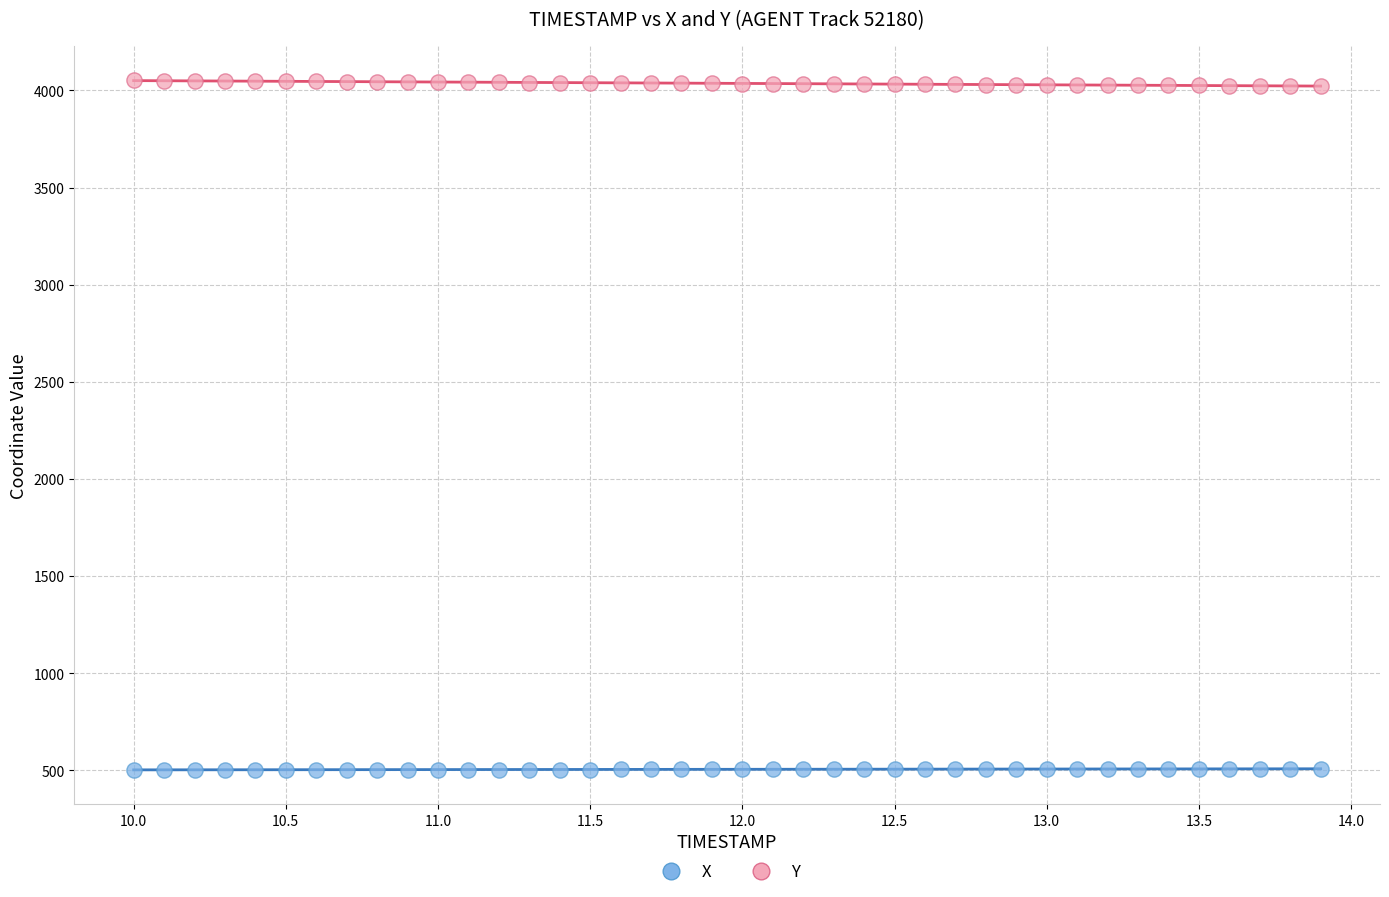

Which series reaches the maximum Y coordinate?

Y